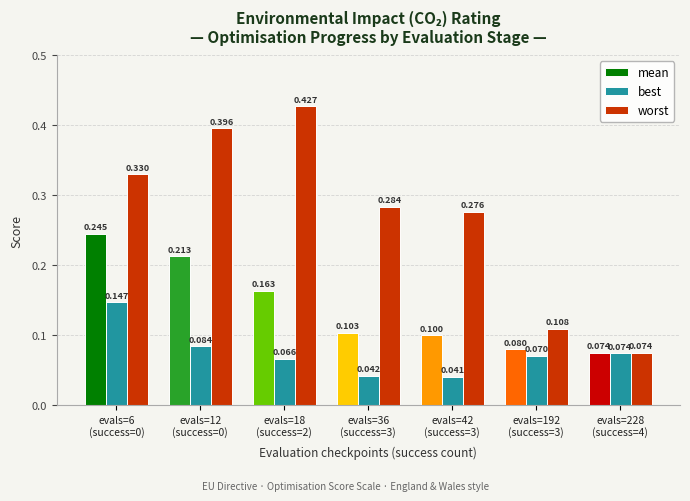

What is the label of the 7th bar from the left?

evals=228
(success=4)